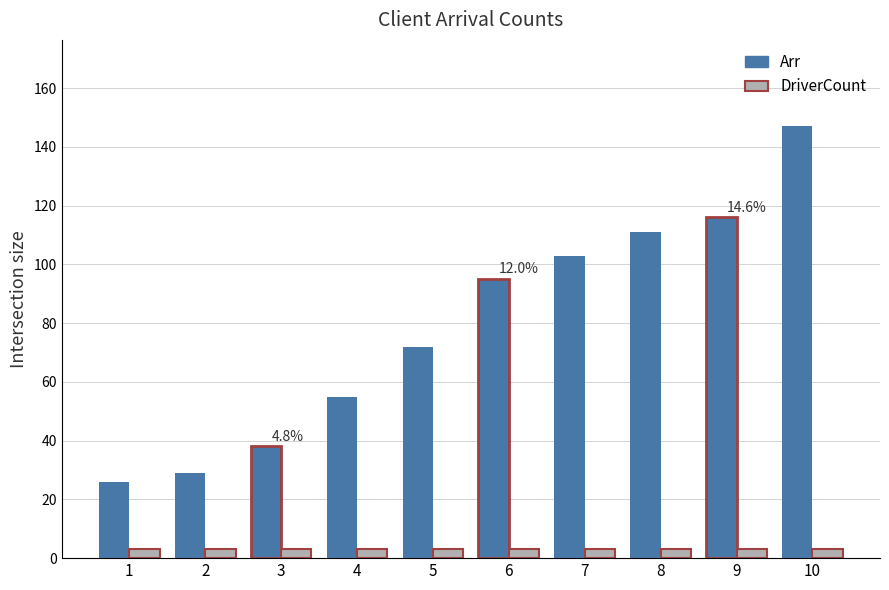

How many distinct data groups are displayed?

2